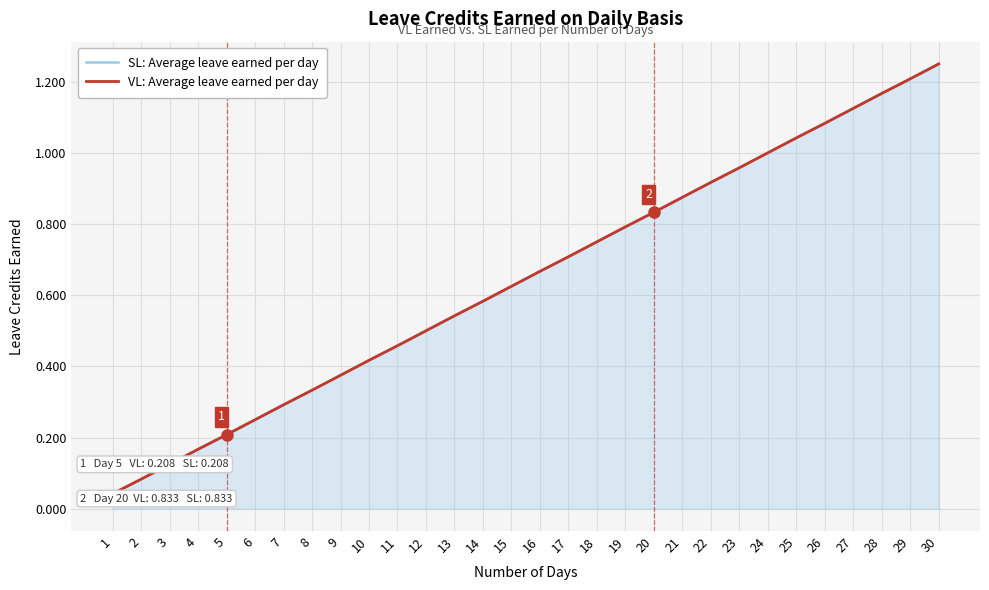

List the labels in order of SL: Average leave earned per day value, smallest first.

1, 2, 3, 4, 5, 6, 7, 8, 9, 10, 11, 12, 13, 14, 15, 16, 17, 18, 19, 20, 21, 22, 23, 24, 25, 26, 27, 28, 29, 30